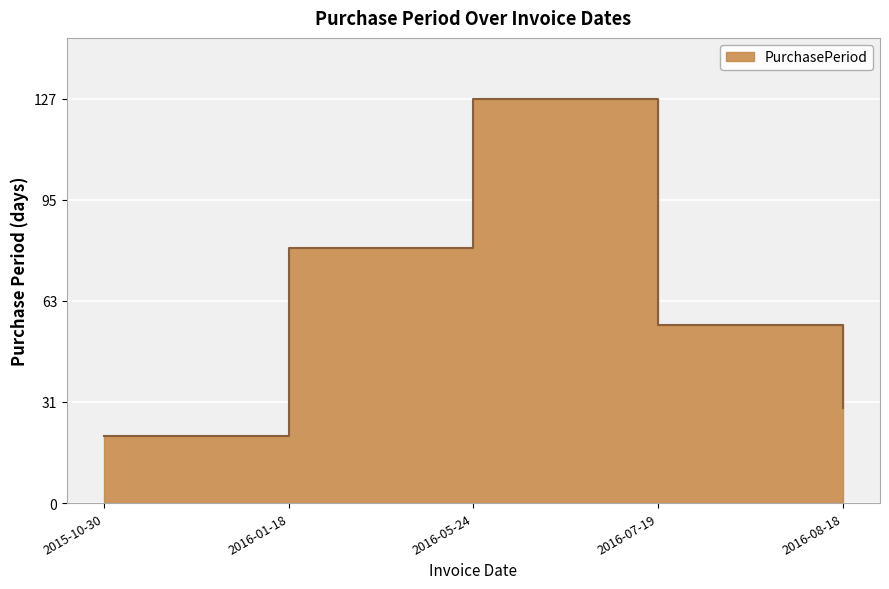

What is the minimum value shown in the chart?

21